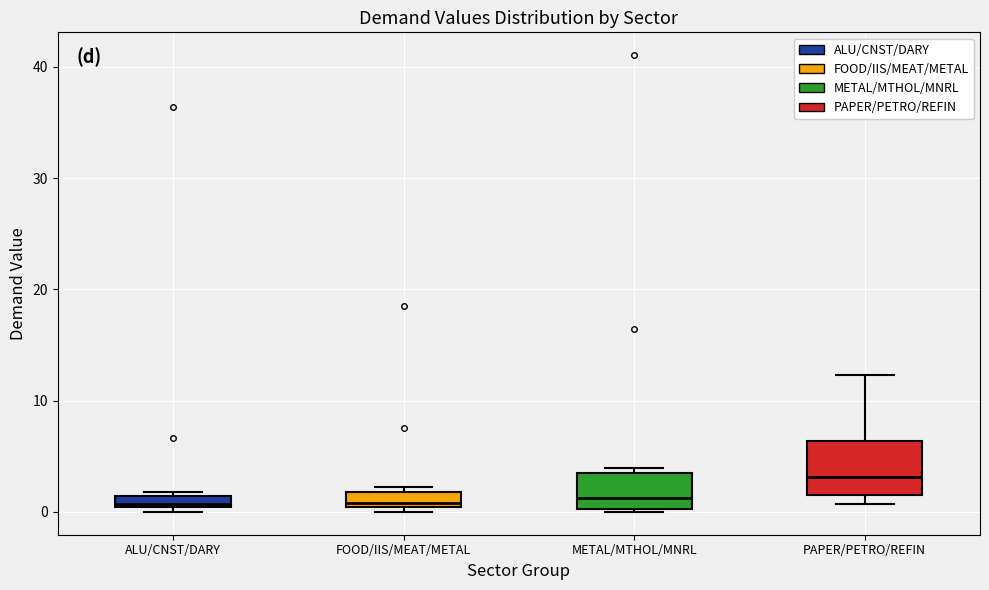

Where is the lower edge of the box for FOOD/IIS/MEAT/METAL on the y-axis? The values are not printed on the chart, so give them approximately, as read against the axis.

0